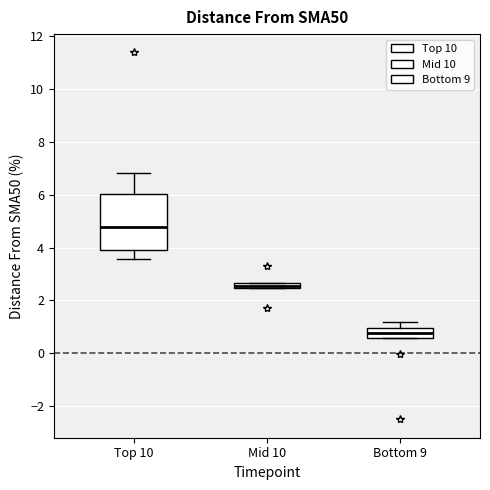

Where is the upper edge of the box for Mid 10 on the y-axis? The values are not printed on the chart, so give them approximately, as read against the axis.

2.6